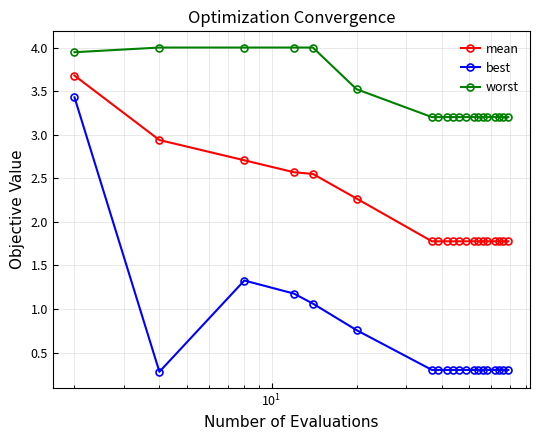

Which series has the widest spread of values?

best